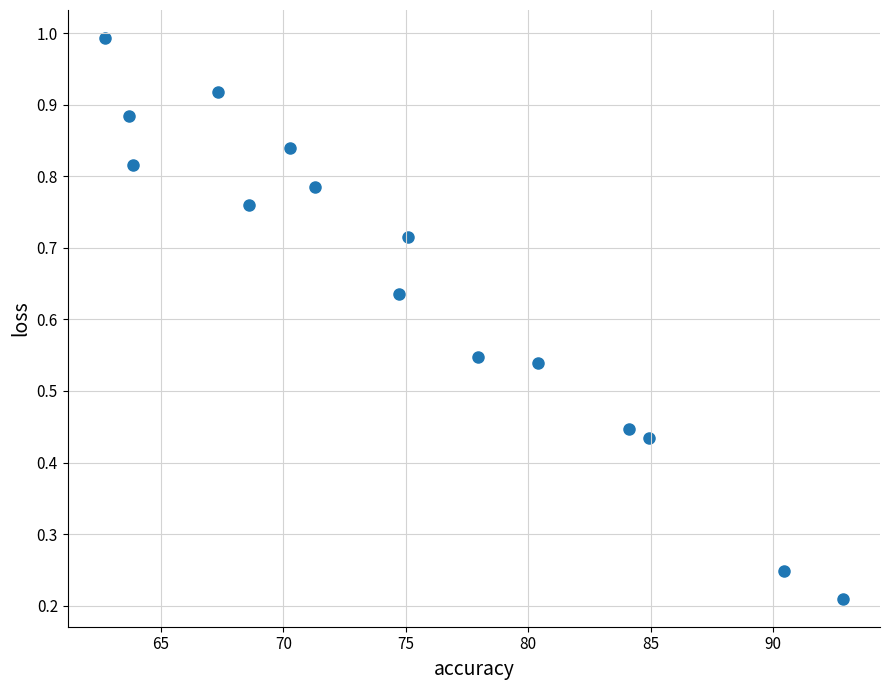

What is the range of X values (max minus min)?

30.2